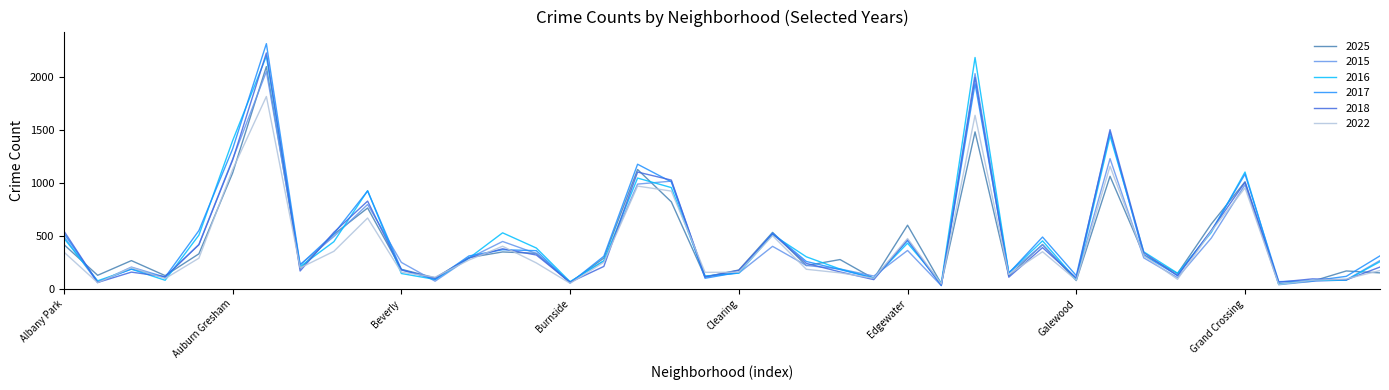

What is the greatest value displayed?

2319